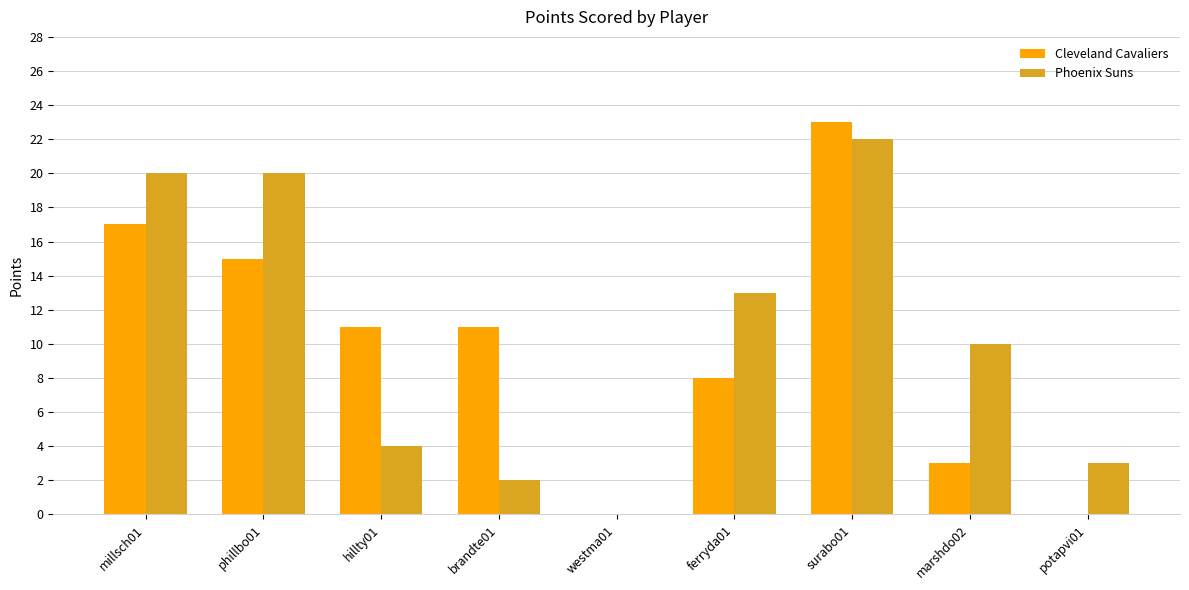

At which category does the chart reach its peak across all series?

surabo01